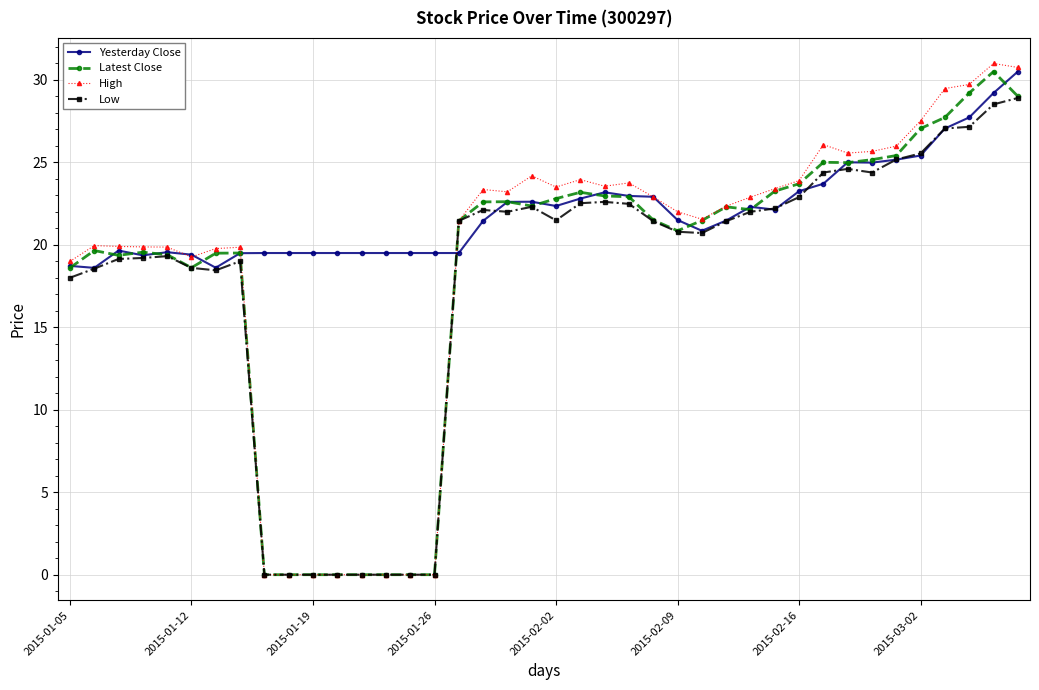

How many data points does each series have?

40